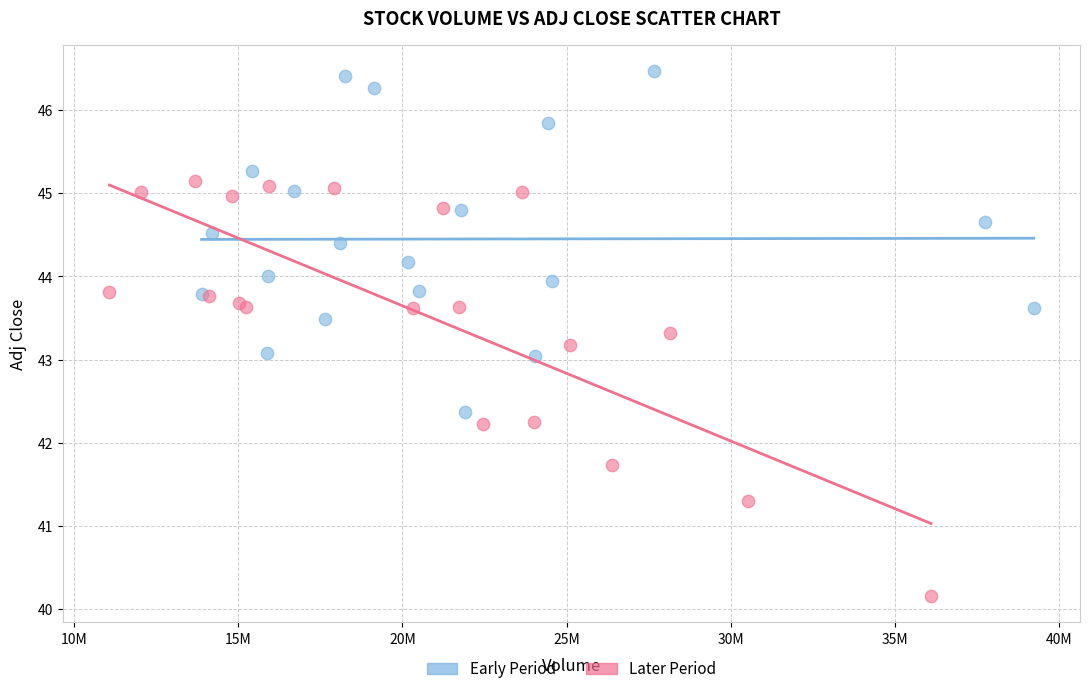

What are all the series names shown in the legend?

Early Period, Later Period